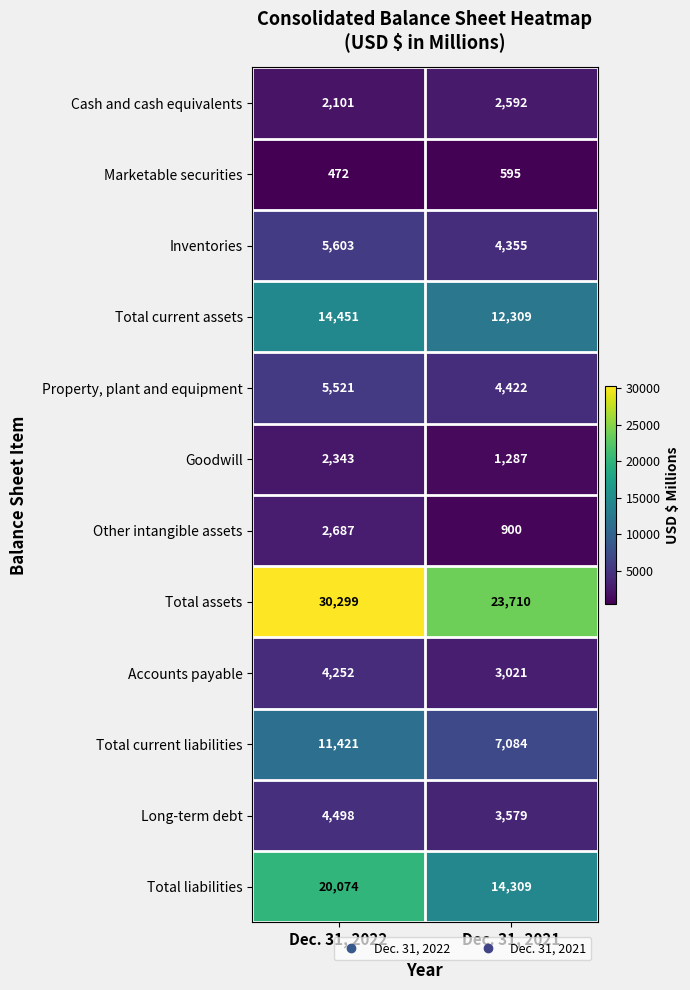

At which label does Total current assets reach its peak?

Dec. 31, 2022